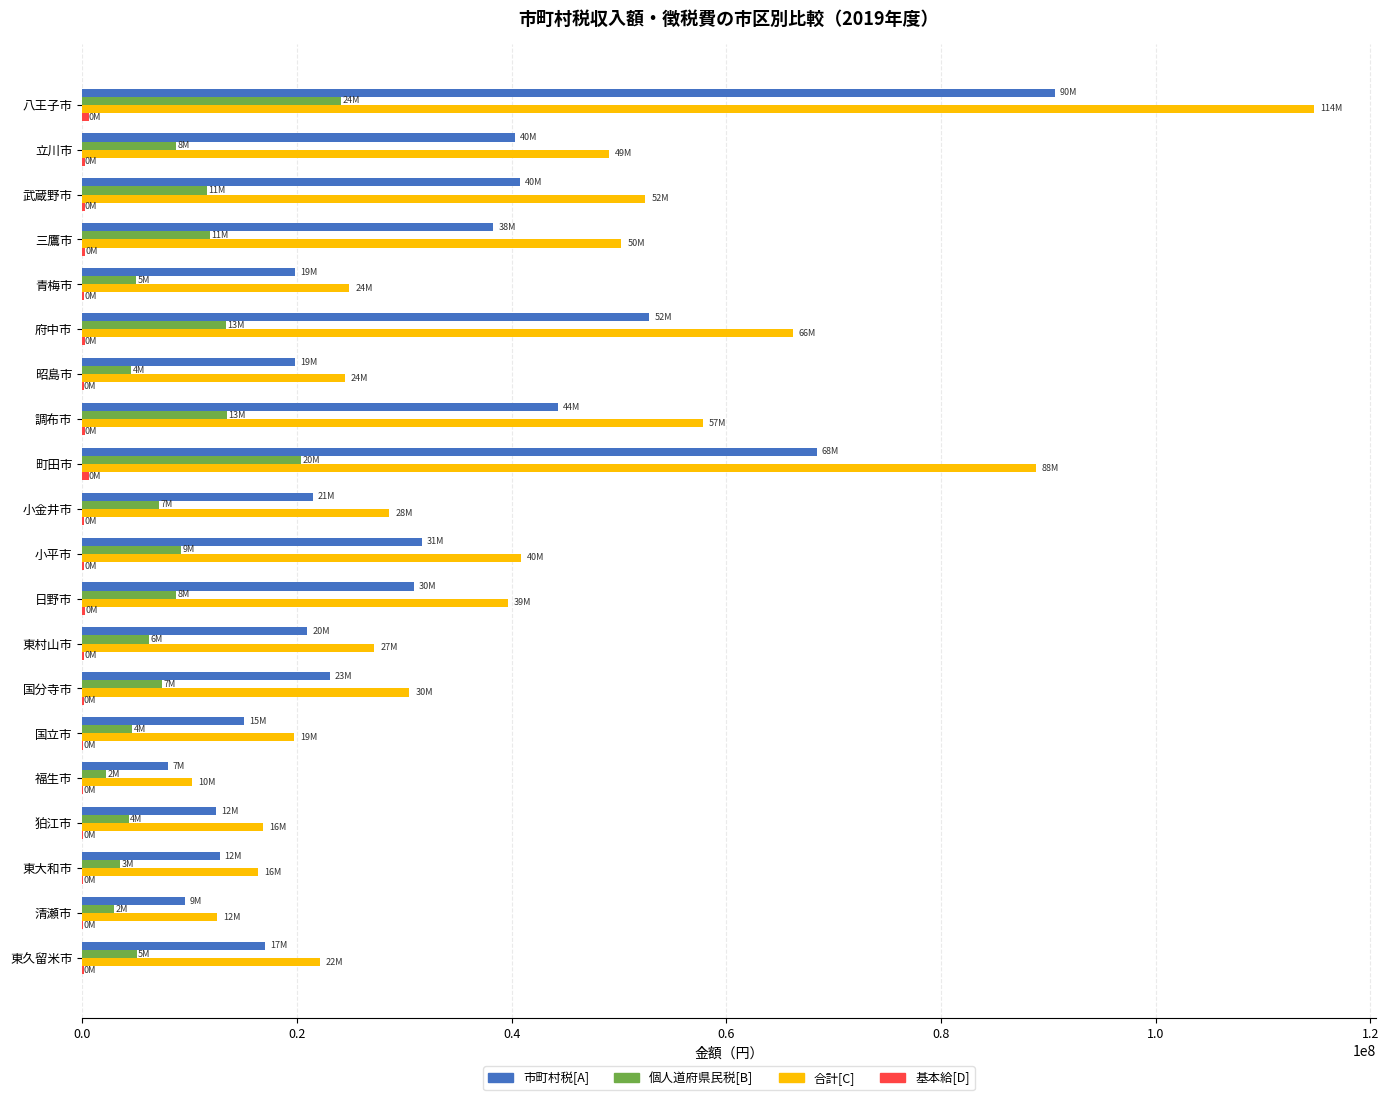

Which series changed the most between 八王子市 and 武蔵野市?

合計[C]